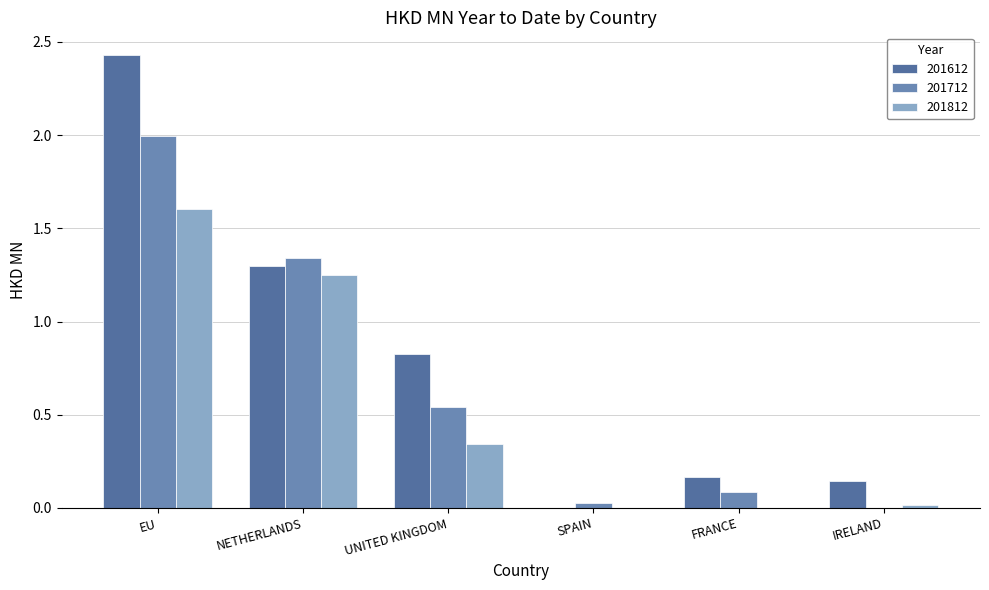

Reading right to left, extract all data points from this chart.

201612: IRELAND=0.1	FRANCE=0.2	SPAIN=0.0	UNITED KINGDOM=0.8	NETHERLANDS=1.3	EU=2.4
201712: IRELAND=0.0	FRANCE=0.1	SPAIN=0.0	UNITED KINGDOM=0.5	NETHERLANDS=1.3	EU=2.0
201812: IRELAND=0.0	FRANCE=0.0	SPAIN=0.0	UNITED KINGDOM=0.3	NETHERLANDS=1.3	EU=1.6